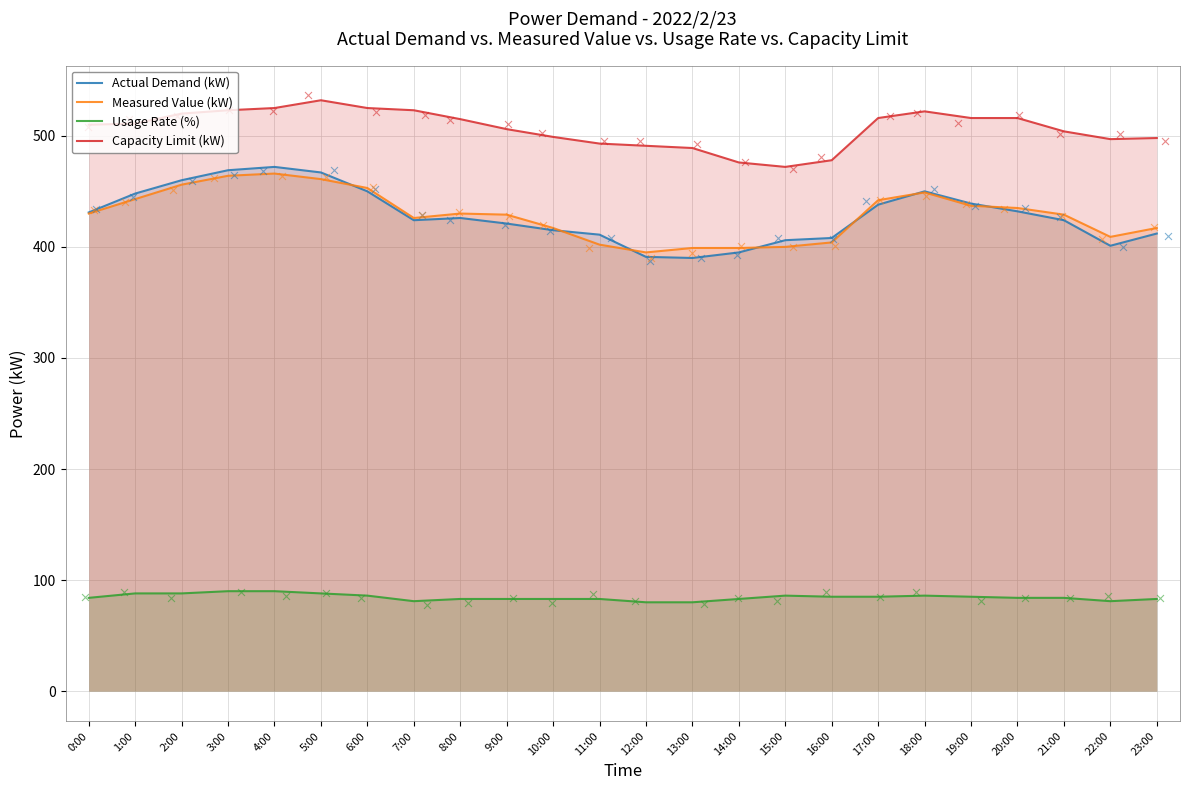

At which category is the sum across all series the highest?

4:00